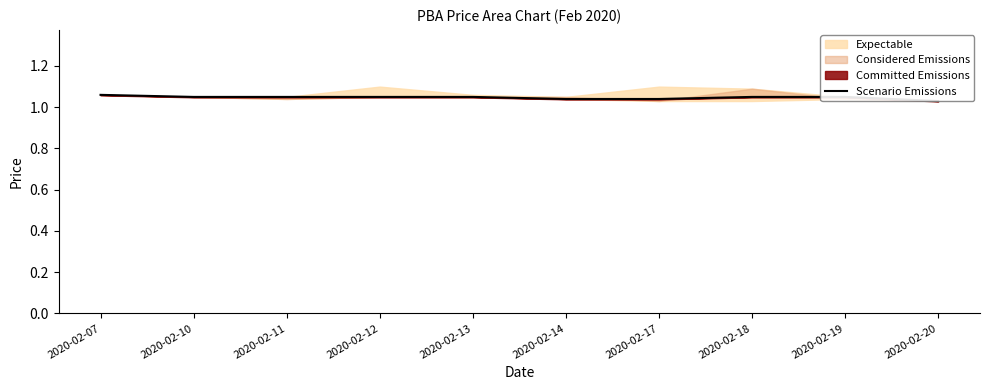

Approximately how many times larger is the value at 2020-02-19 compared to 2020-02-14?

1.0